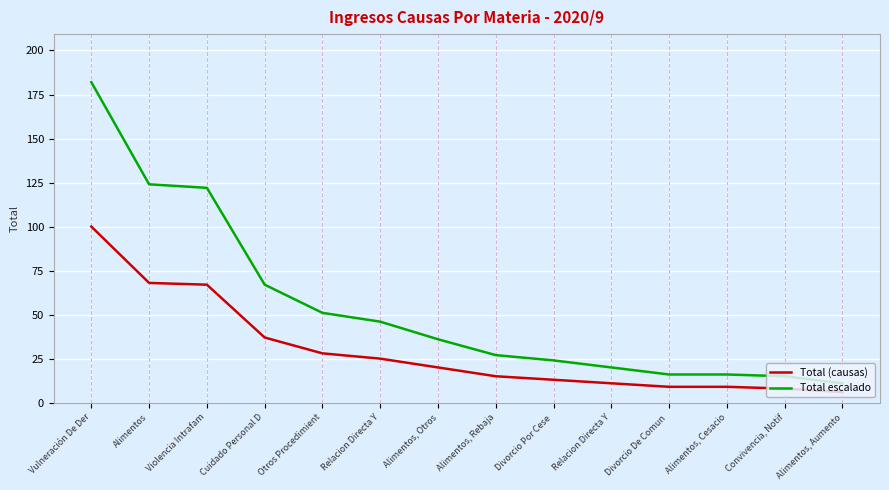

What is the minimum value shown in the chart?

6